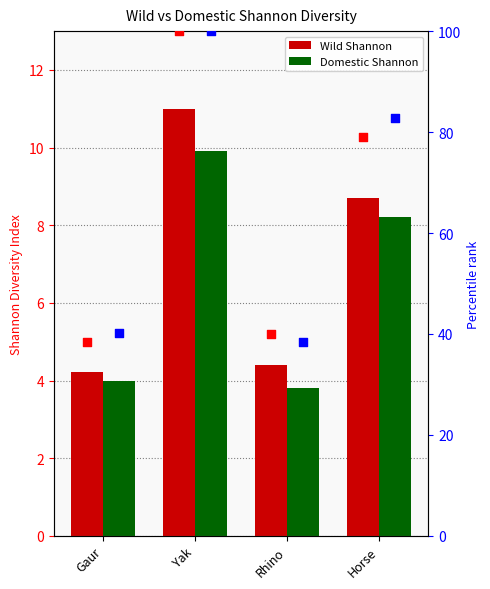

At which category is the sum across all series the highest?

Yak